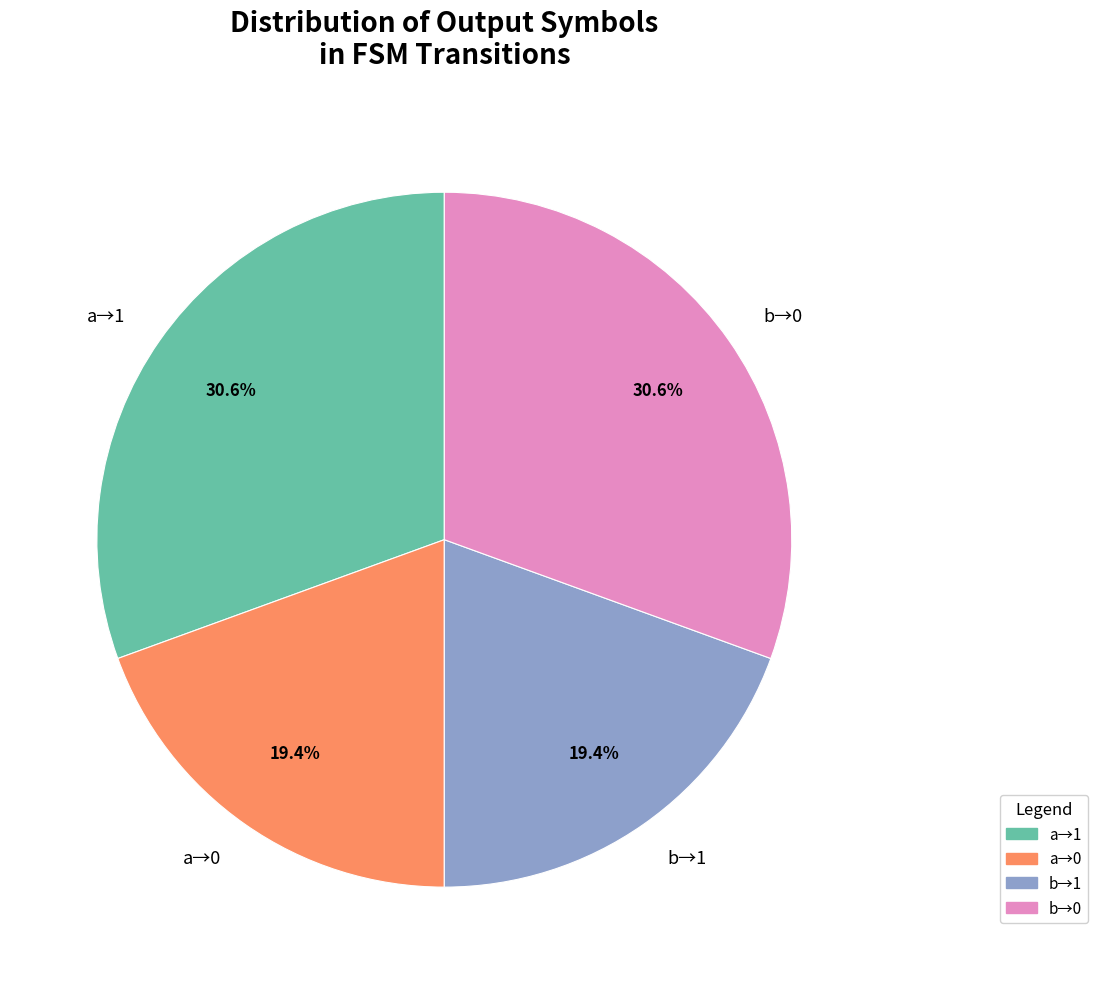

Approximately how many times larger is the value at a→1 compared to a→0?

1.6